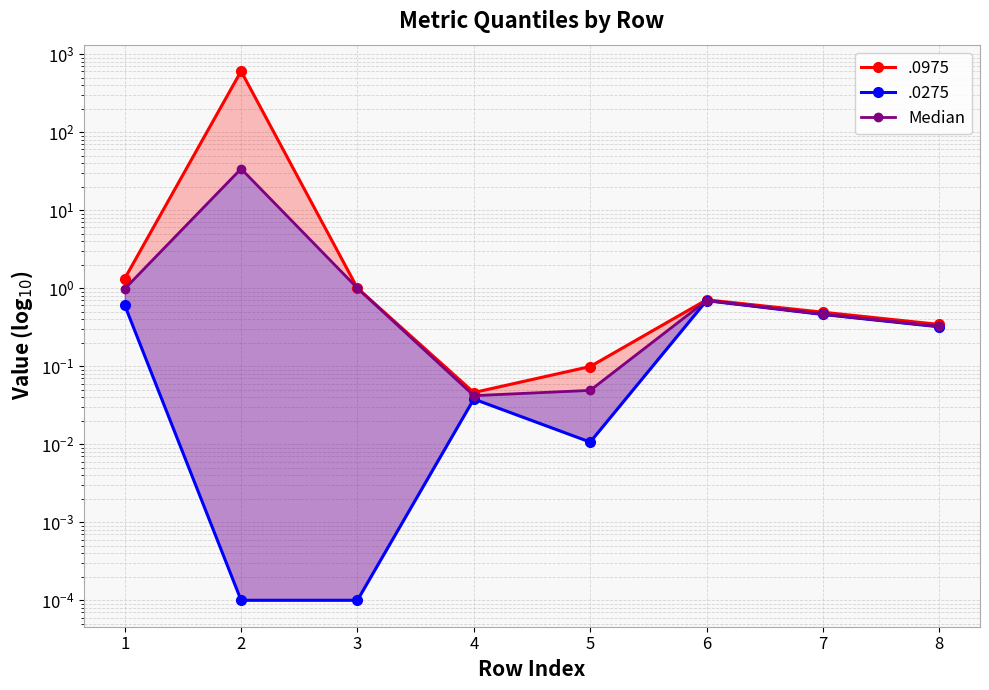

What is the value of the 6th point from the left?

0.7